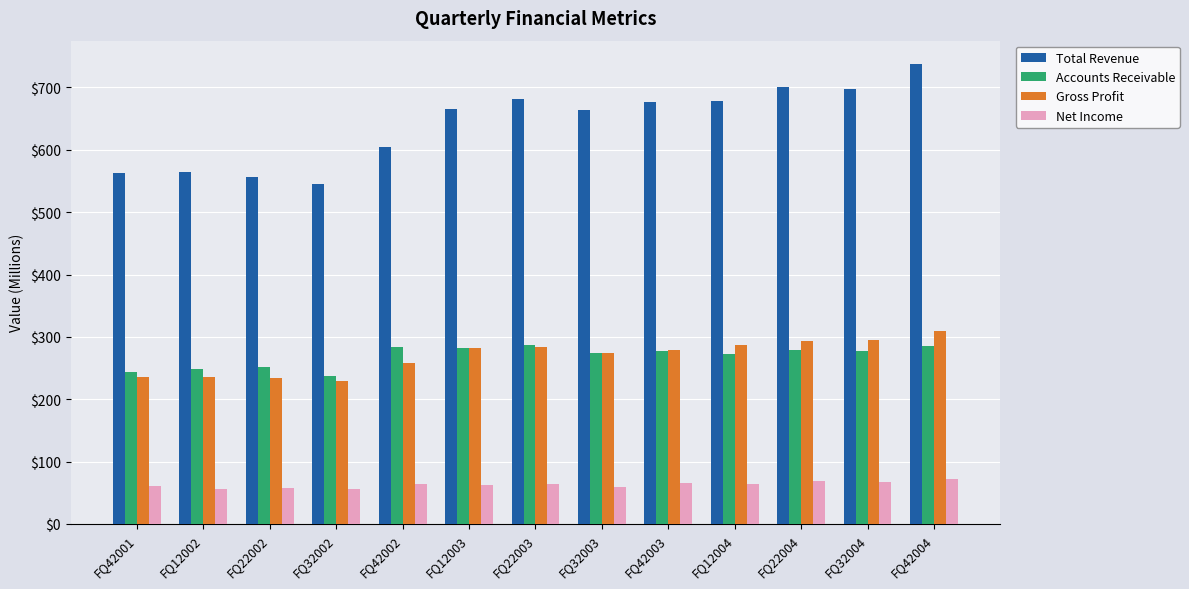

What is the minimum value shown in the chart?

55.6